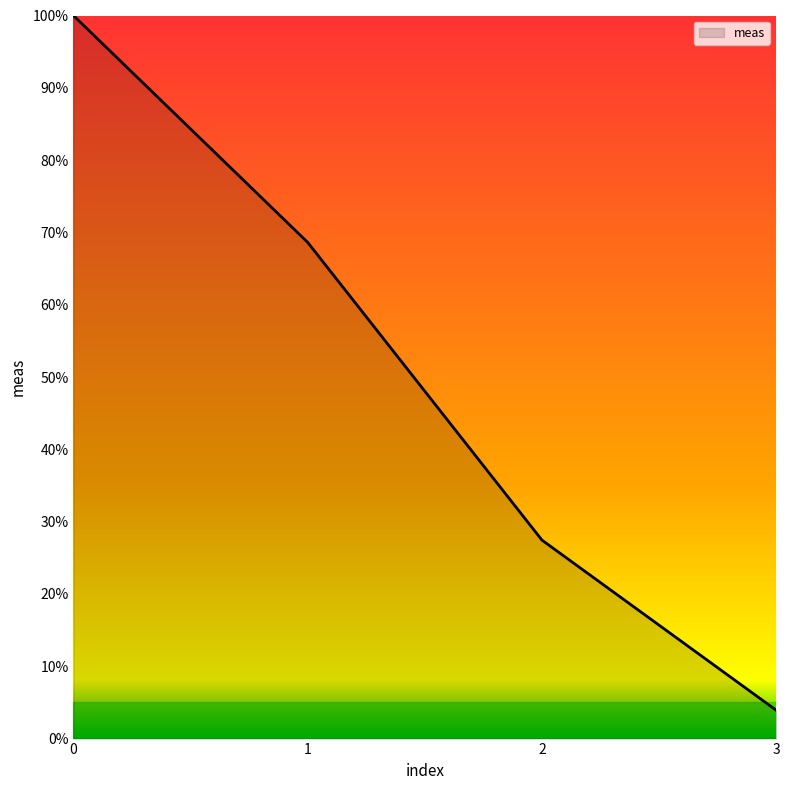

Count the number of values greater than 68.

2